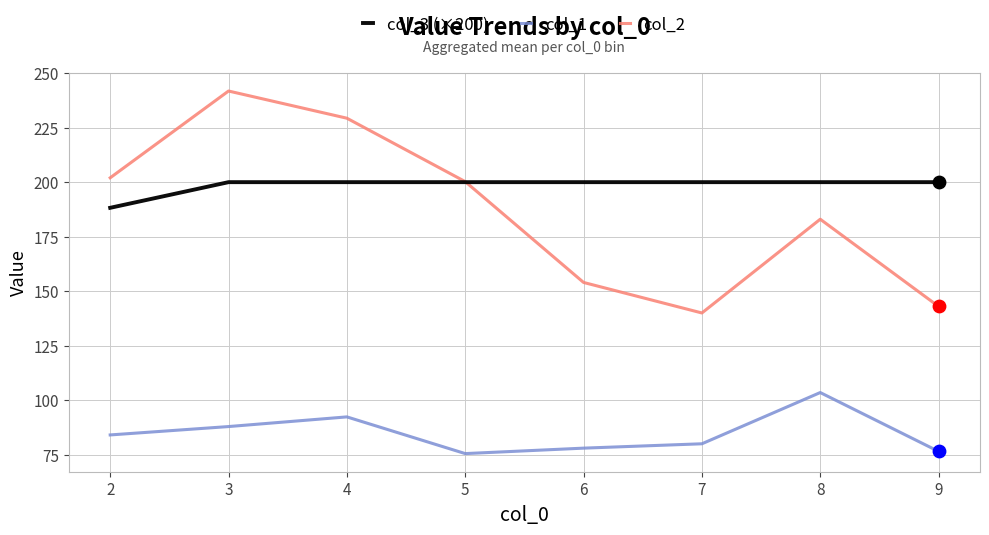

What are all the series names shown in the legend?

col_3 (×200), col_1, col_2